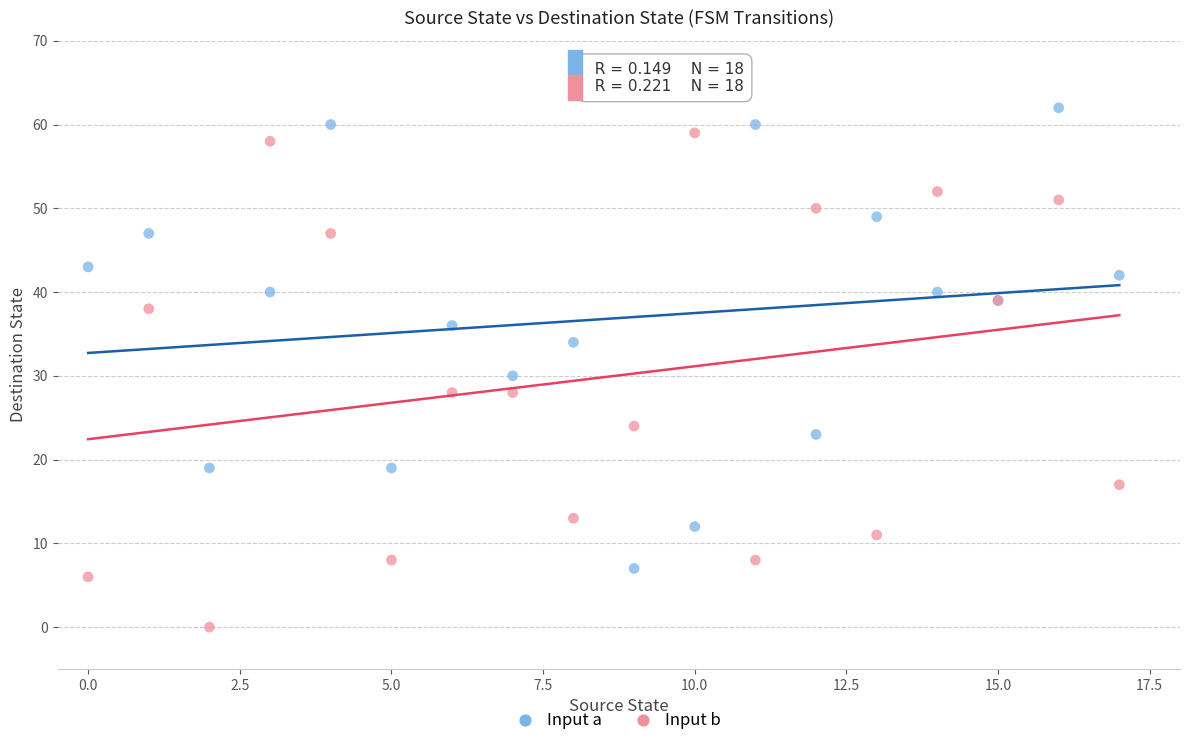

Which series reaches the maximum Y coordinate?

Input a